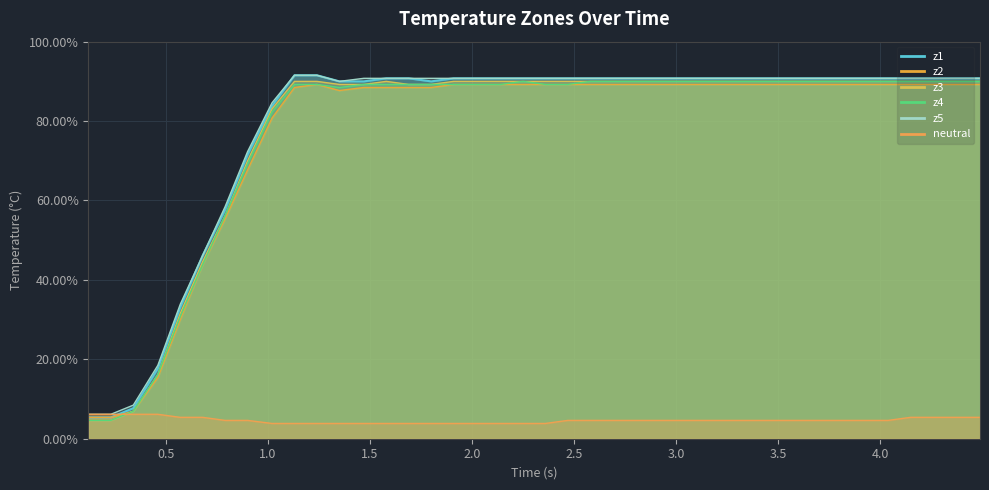

How many intersections are there between z3 and neutral?

1